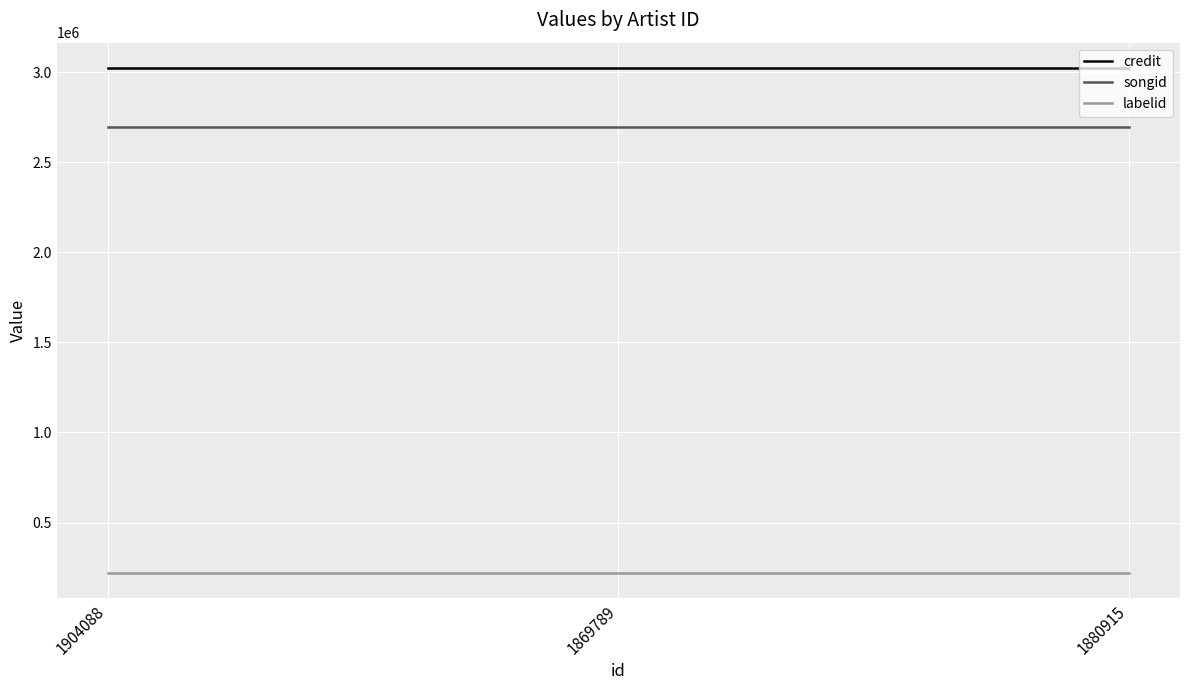

Is the value of songid at 1904088 greater than the value of labelid at 1869789?

Yes